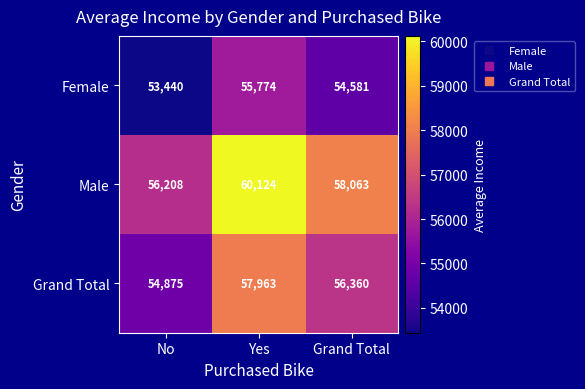

Rank the series at No from highest to lowest value.

Male, Grand Total, Female